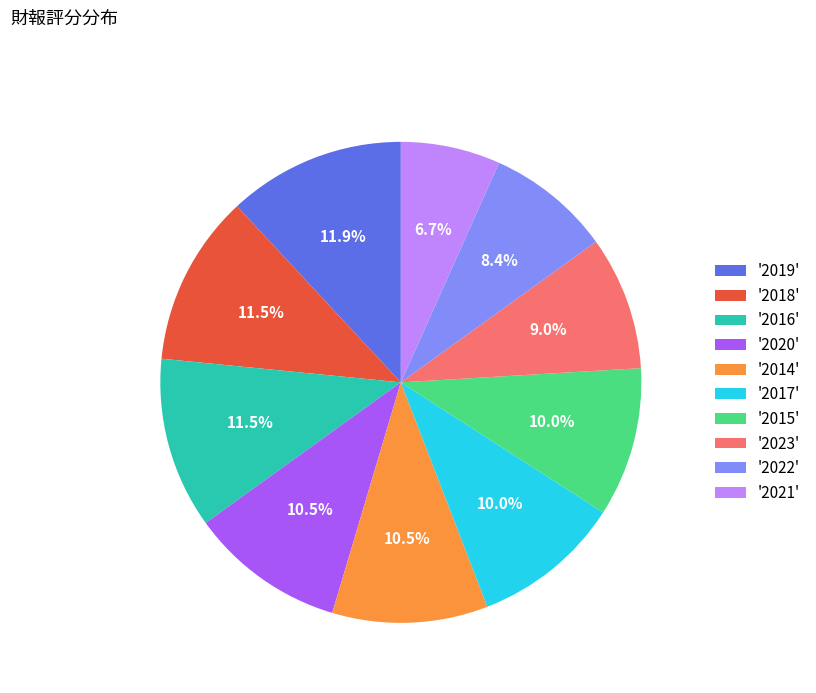

What is the smallest slice in the pie chart?

'2021'